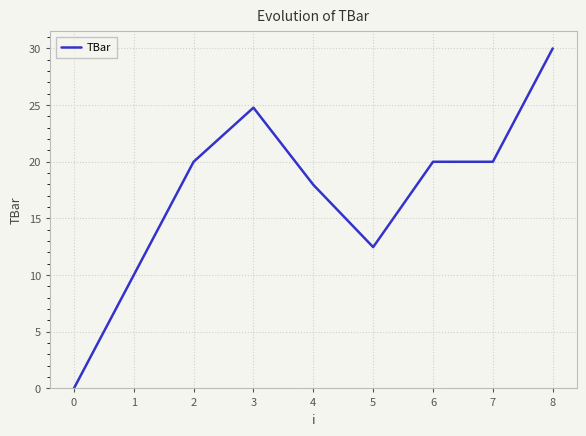

Does the chart have visible grid lines?

Yes